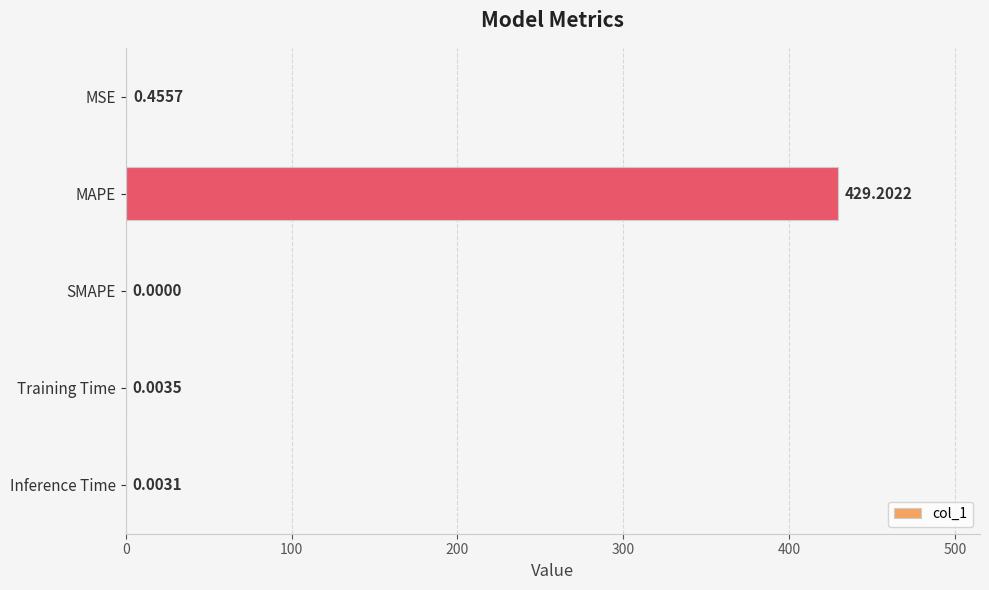

Are the bars grouped side by side (vs. stacked)?

No